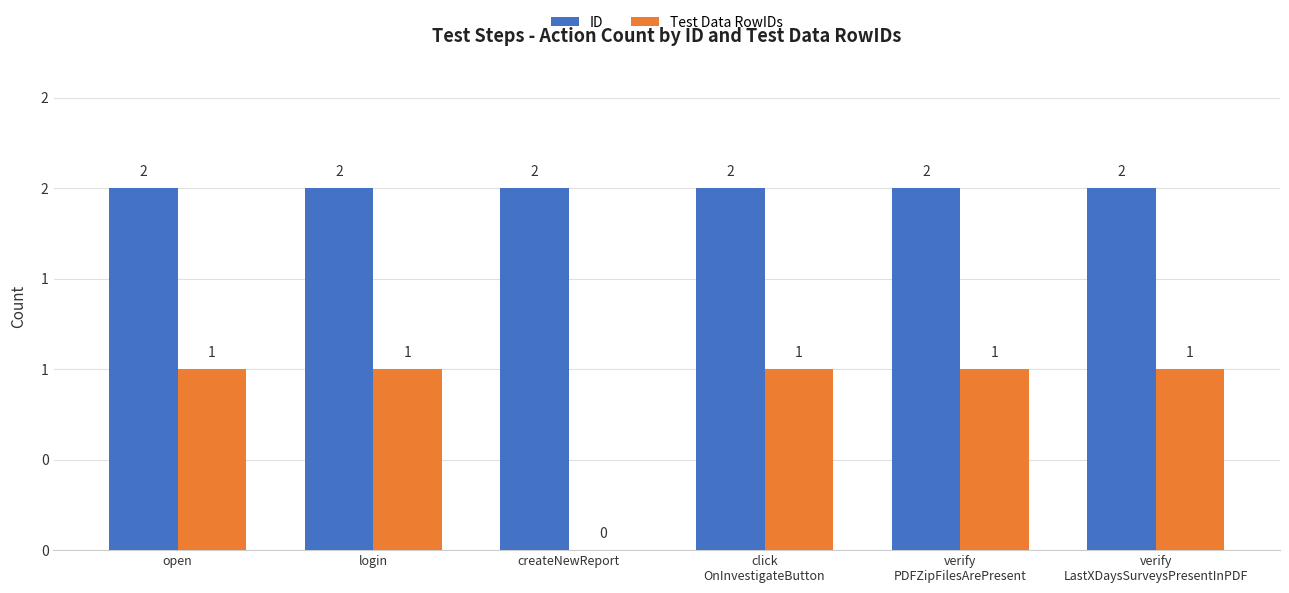

At which category is the sum across all series the highest?

open